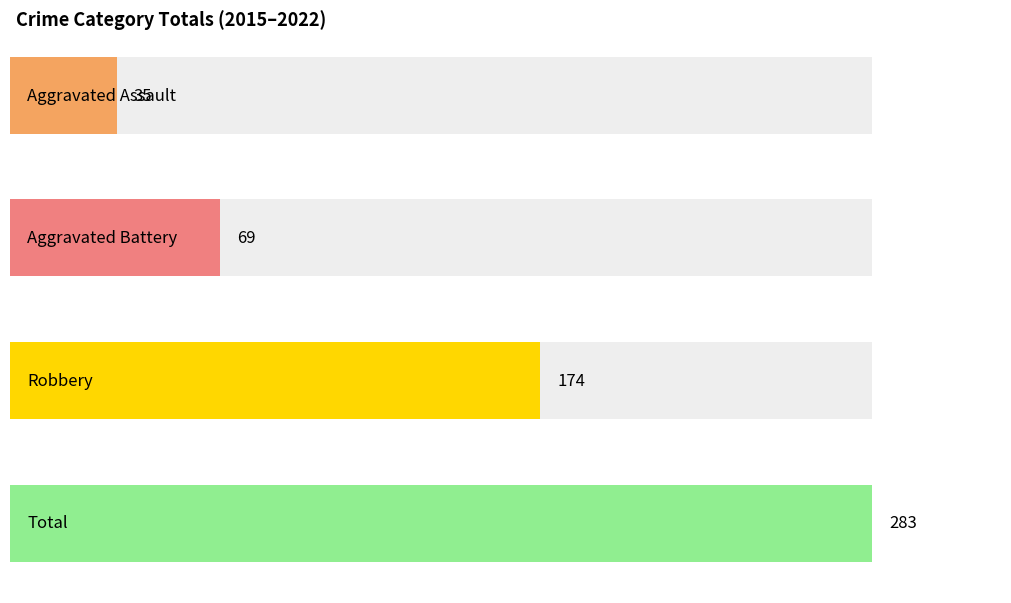

List the series in order of their peak value, lowest first.

Aggravated Assault, Aggravated Battery, Robbery, Total